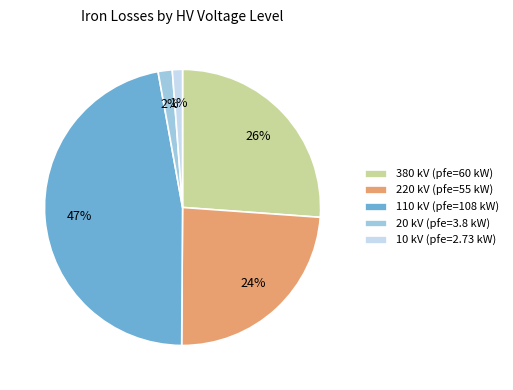

Which has a higher value, 220 kV or 110 kV?

110 kV